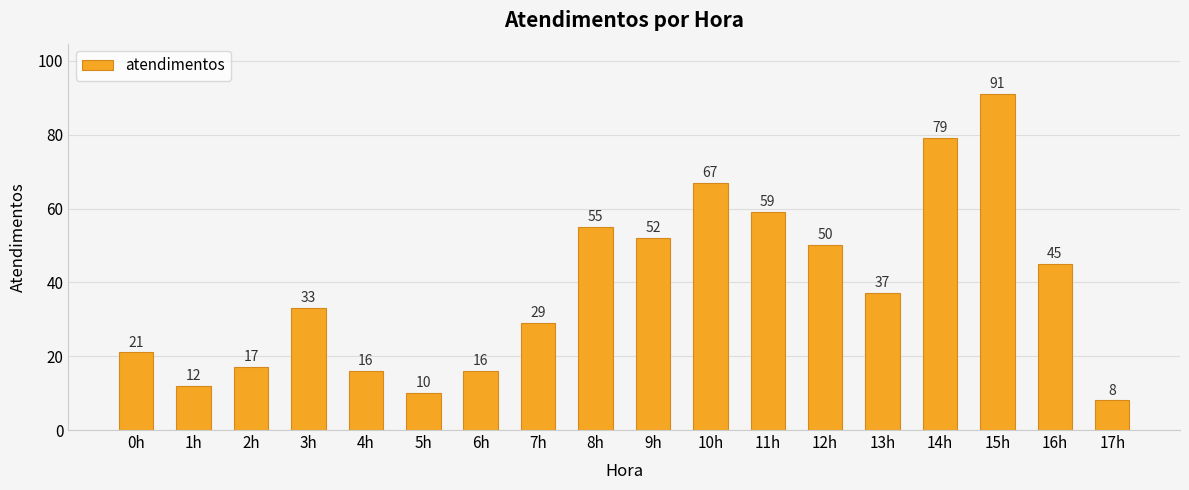

Does the chart contain any negative values?

No